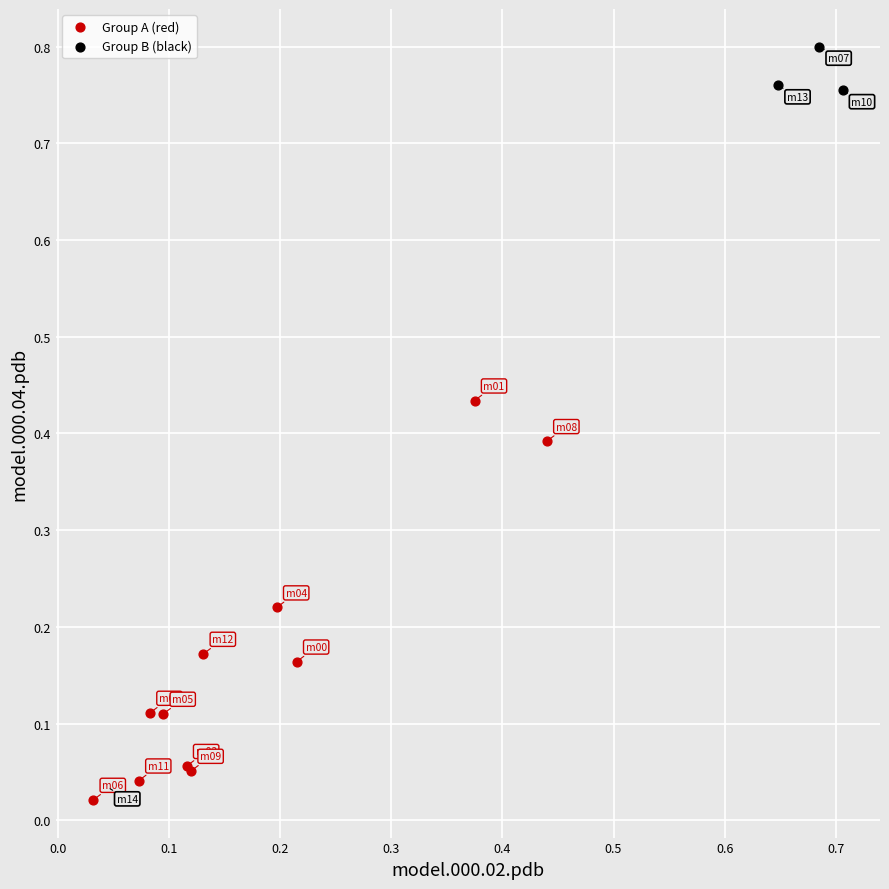

Which series has the largest Y range (max minus min)?

Group B (black)